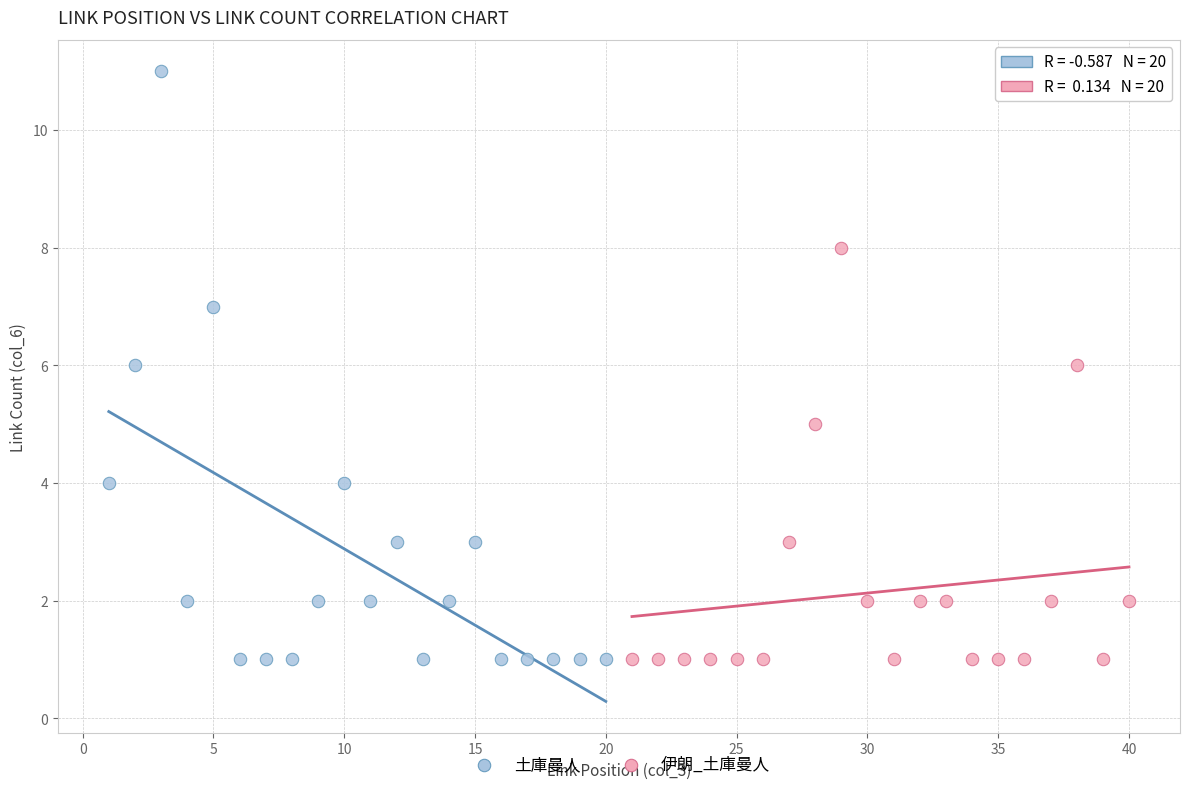

What are all the series names shown in the legend?

土庫曼人, 伊朗_土庫曼人